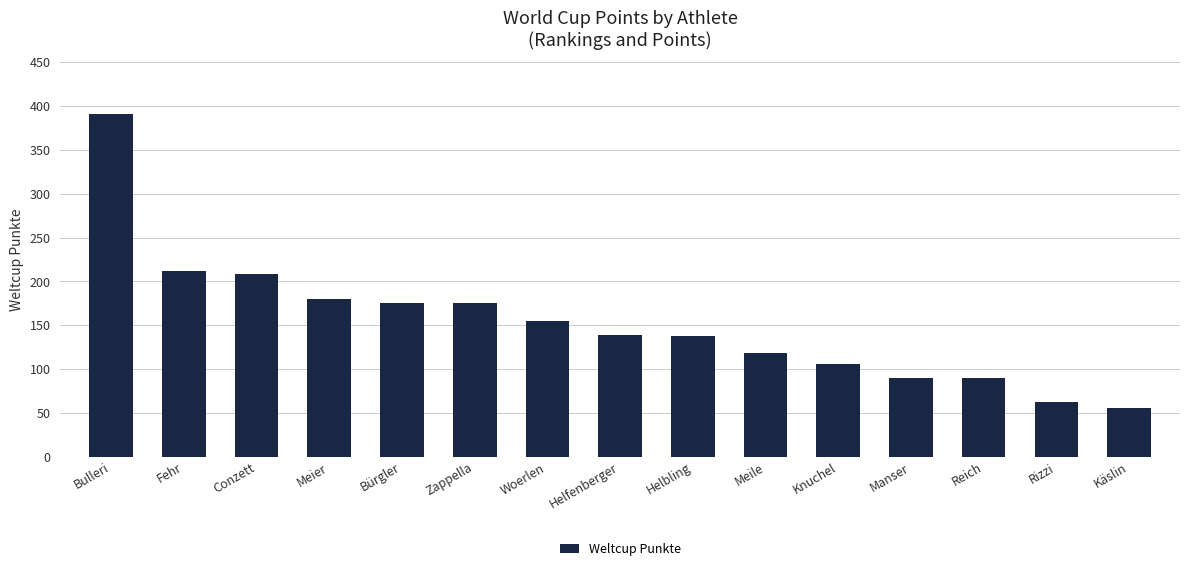

What is the change in value from Woerlen to Meile?

-37